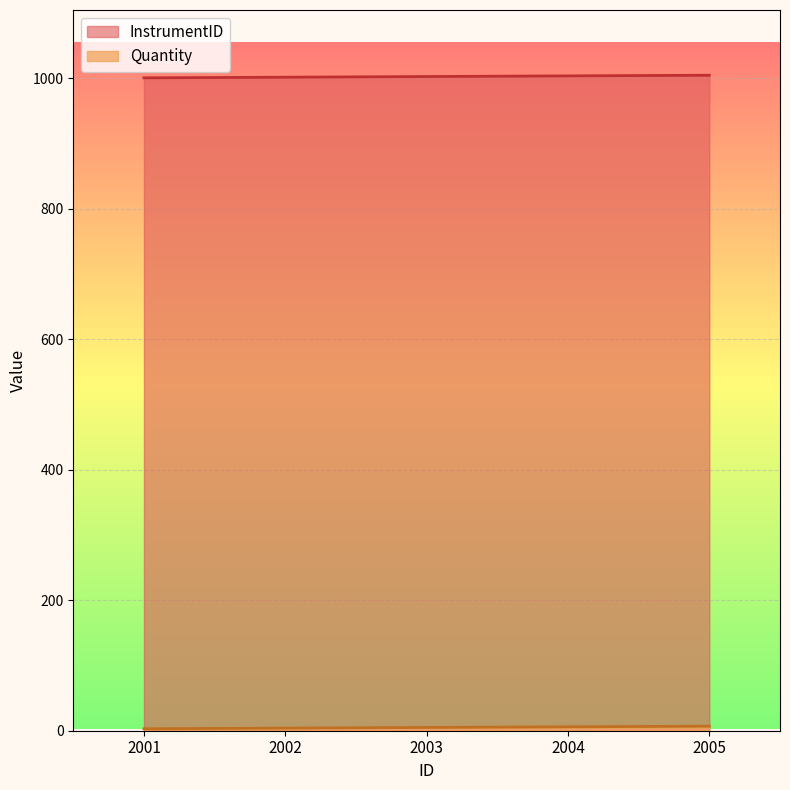

True or false: Quantity and InstrumentID intersect in this chart.

False